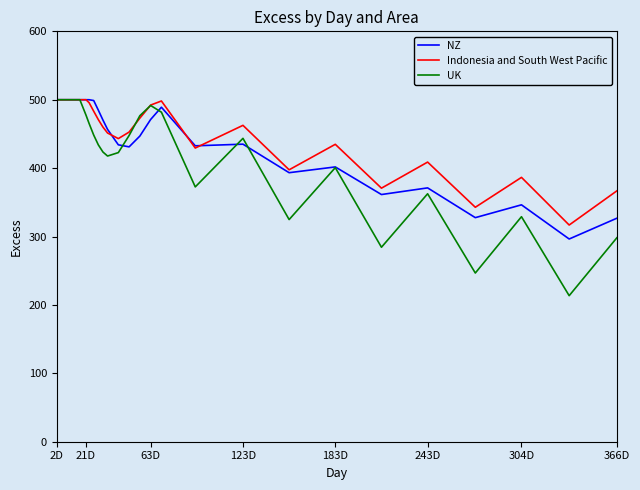

What is the minimum value shown in the chart?

213.5